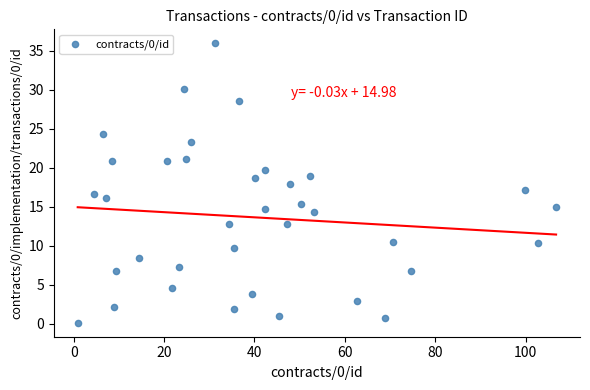

What is the range of Y values (max minus min)?

35.8